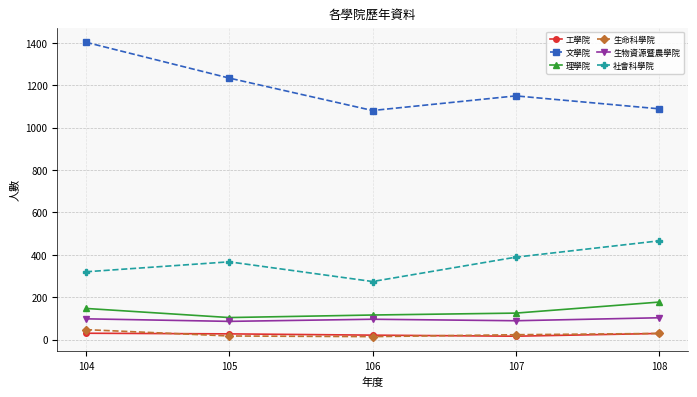

Is the value of 社會科學院 at 104 greater than the value of 工學院 at 106?

Yes